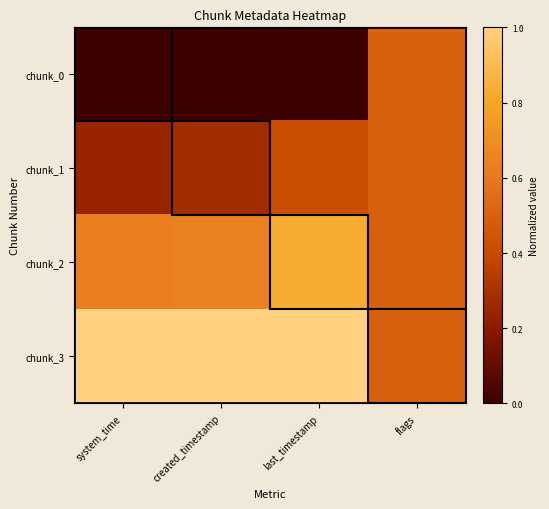

What is the maximum value shown in the chart?

1.0